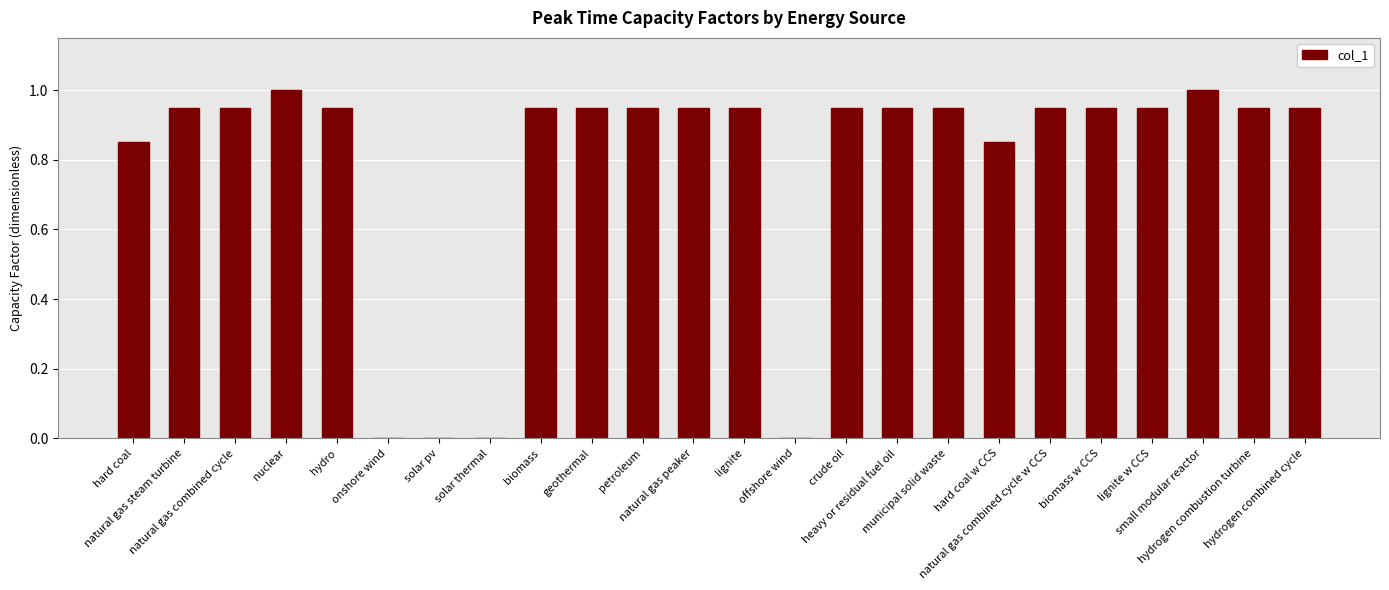

What is the greatest value displayed?

1.0